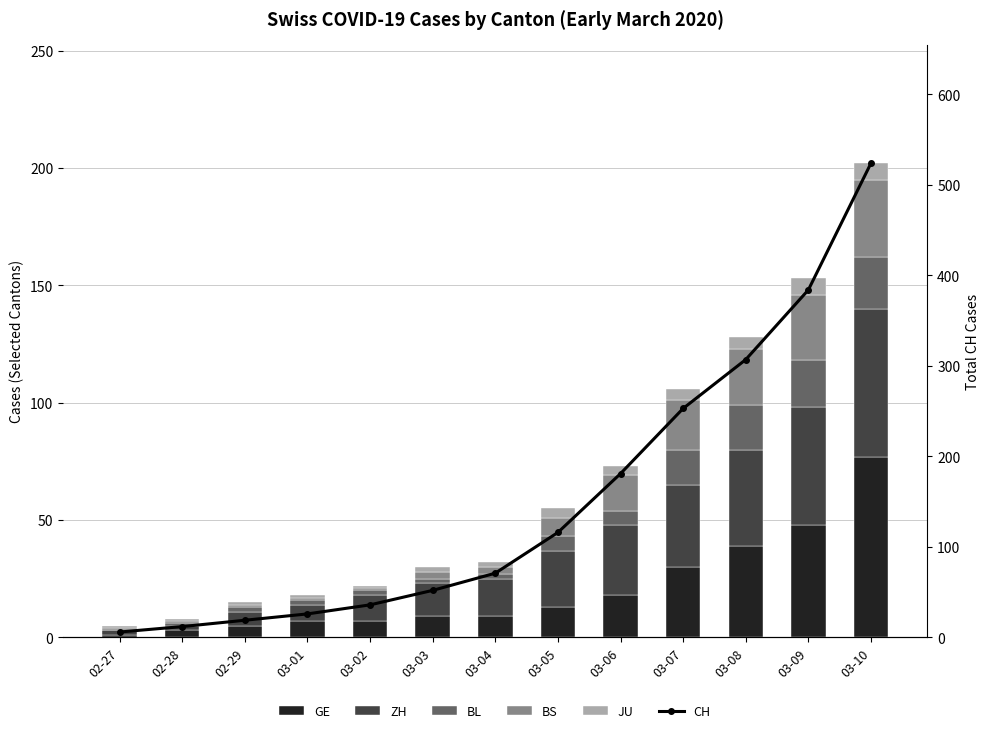

Which series has the widest spread of values?

CH